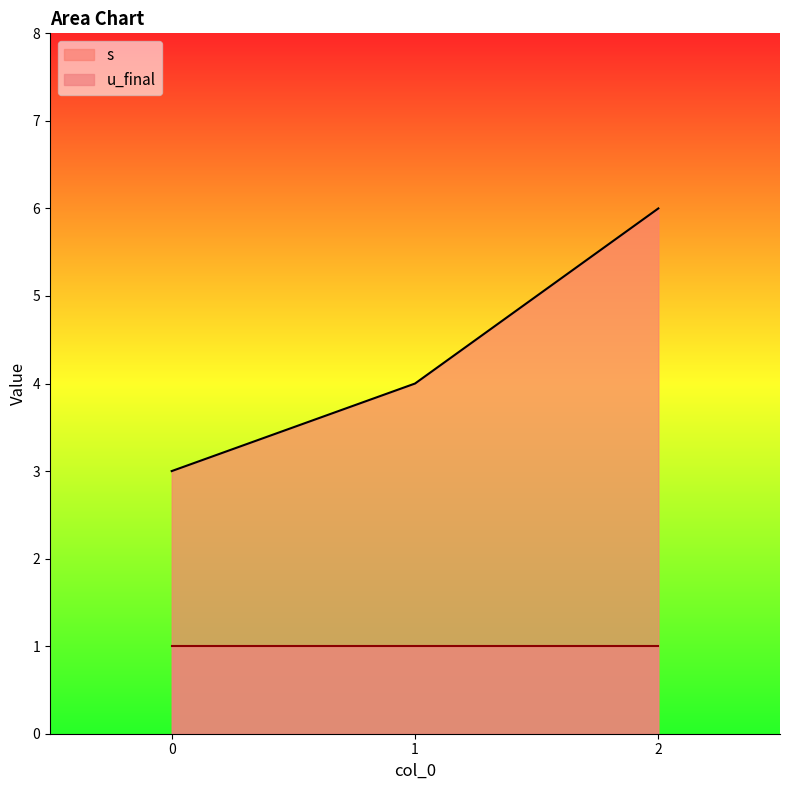

What is the sum of all values?

13